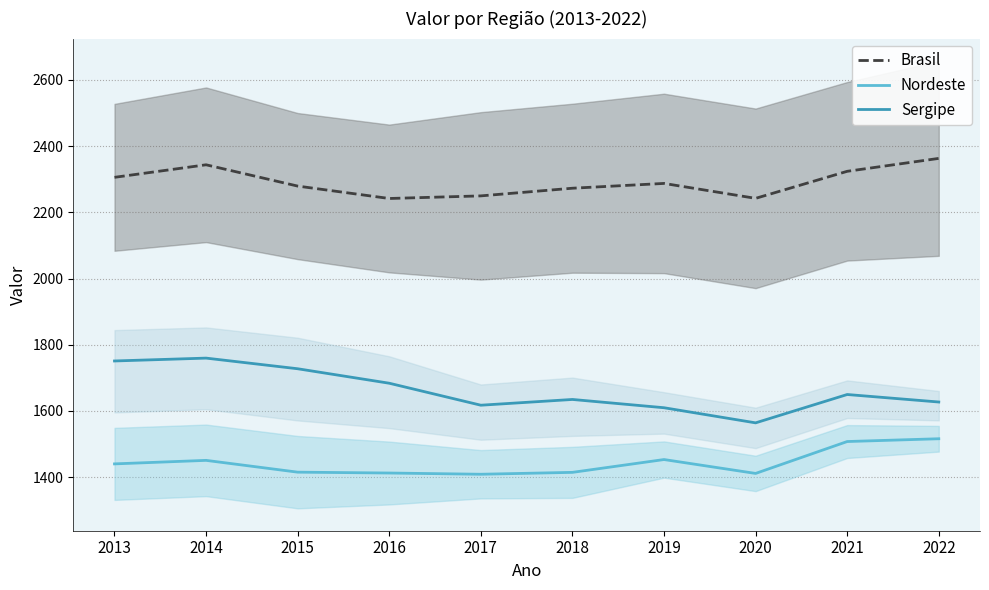

True or false: Brasil and Nordeste intersect in this chart.

False